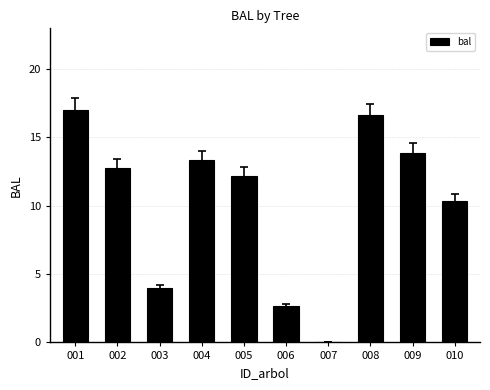

Are the bars horizontal?

No